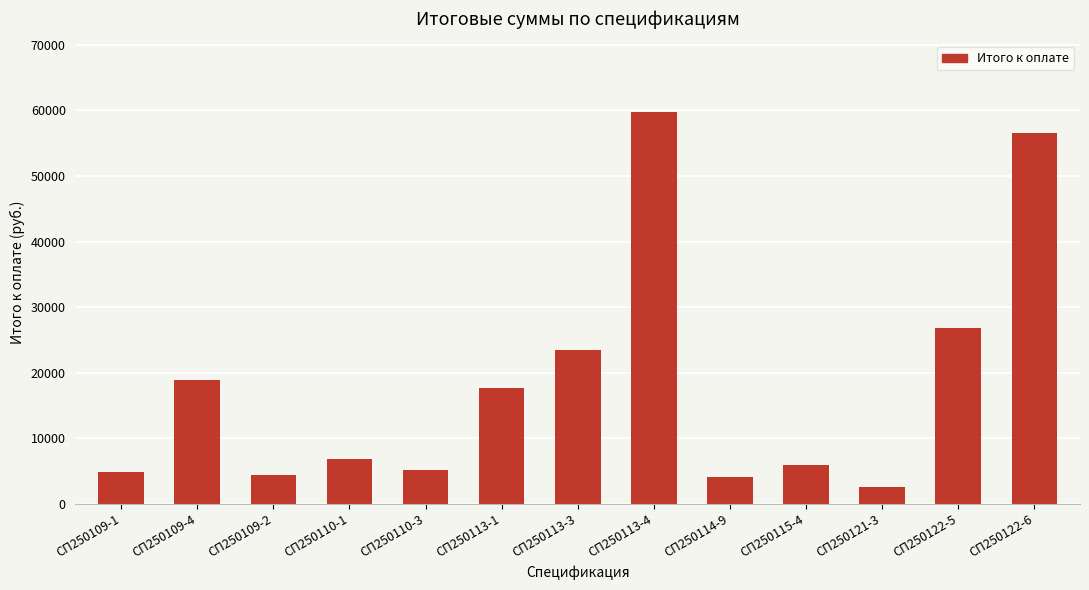

What is the greatest value displayed?

59800.0